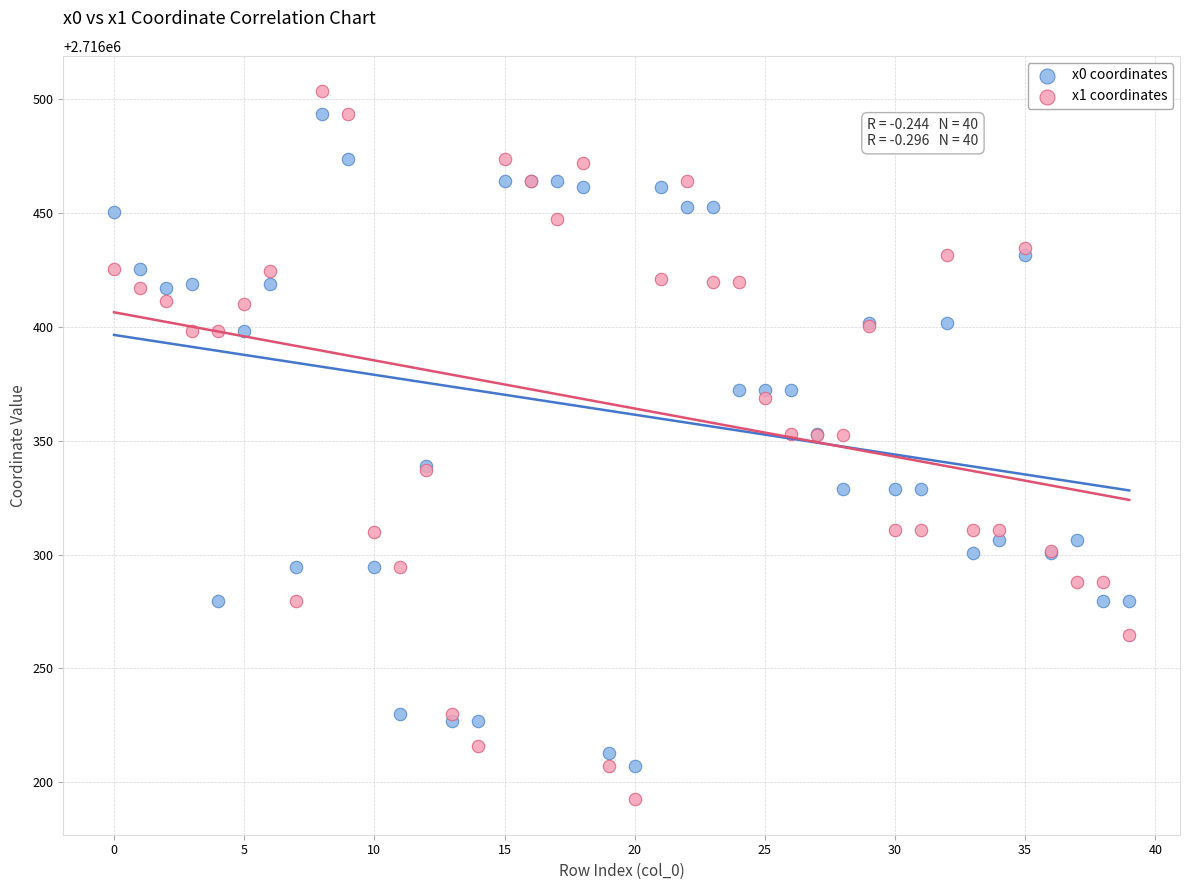

Which series has the largest Y range (max minus min)?

x1 coordinates